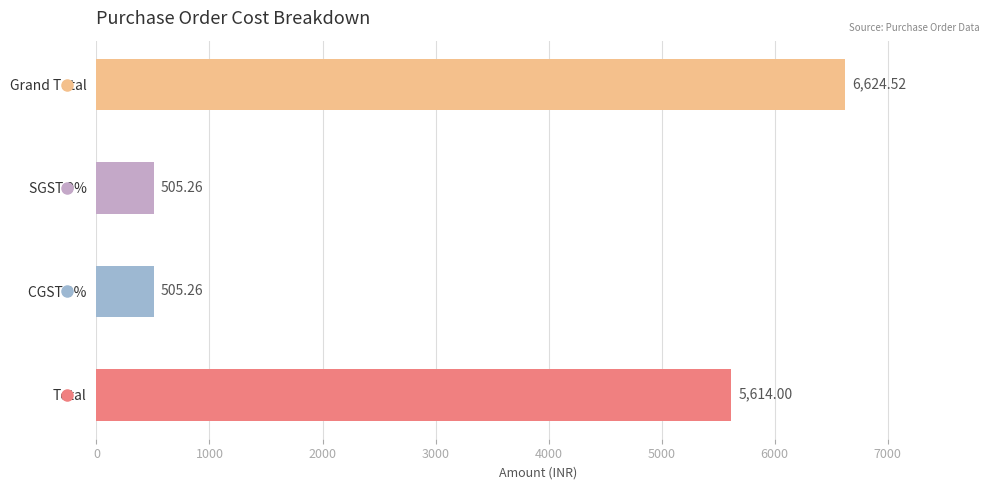

At which category does the chart reach its peak across all series?

Grand Total